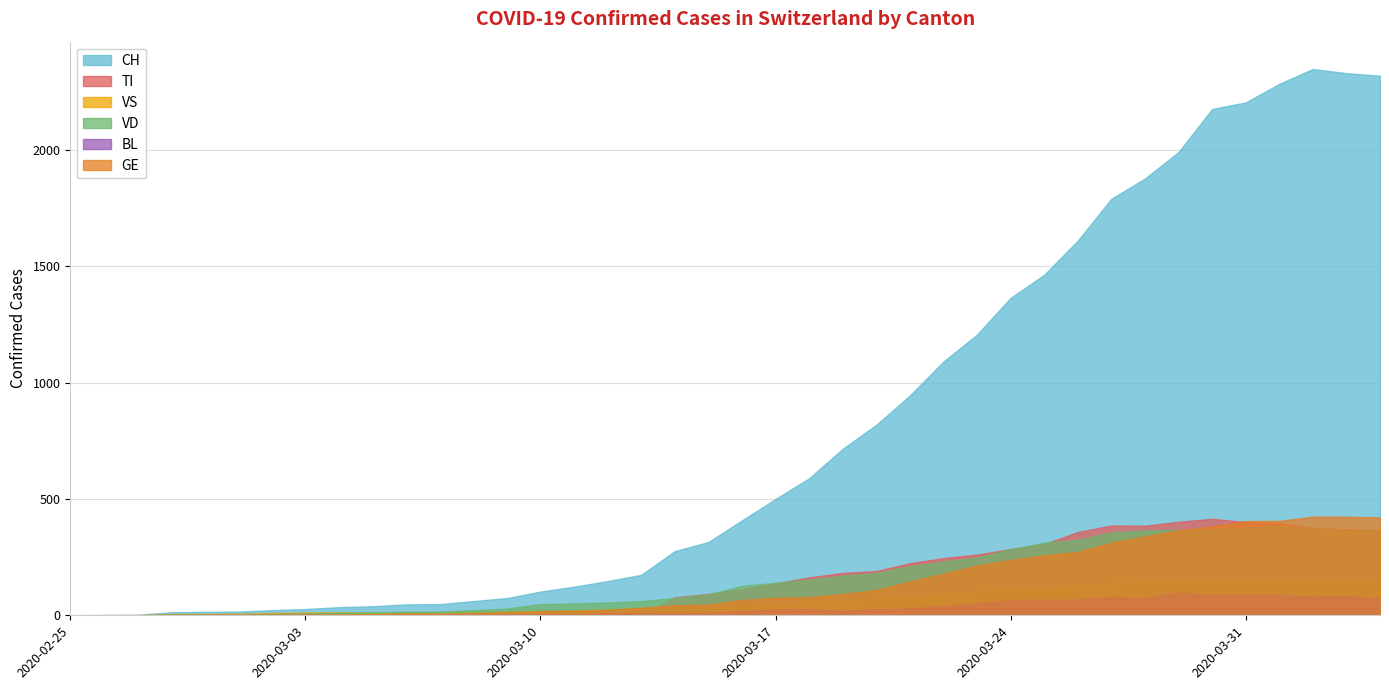

Reading right to left, list all the values displayed in this chart.

GE: 421	424	424	406	405	382	365	339	313	272	258	238	214	179	145	109	92	78	75	66	46	43	33	23	20	18	13	9	7	7	5	4	4	3	3	3	2	1	1	0
TI: 363	370	374	396	401	415	402	385	386	358	306	285	261	246	224	190	182	163	137	112	92	77	0	0	0	0	0	0	0	0	0	0	0	0	0	0	0	0	0	0
VS: 150	147	147	147	153	154	153	143	138	129	119	118	104	92	83	73	64	59	47	42	36	34	30	28	21	20	17	16	12	12	11	13	12	10	7	6	6	0	0	0
VD: 367	366	374	383	377	369	367	365	357	324	312	284	248	231	211	182	170	153	140	126	90	75	61	55	51	48	29	22	16	15	14	11	8	6	4	4	4	0	0	0
BL: 73	82	81	86	88	86	99	75	79	68	68	66	51	40	30	27	19	27	26	17	12	8	12	9	3	5	4	4	4	4	1	1	1	1	1	1	0	0	0	0
CH: 2320	2331	2349	2285	2205	2177	1992	1878	1791	1611	1464	1365	1207	1091	945	819	716	589	500	408	315	276	174	147	123	102	74	61	48	47	39	35	27	22	16	15	13	2	1	0